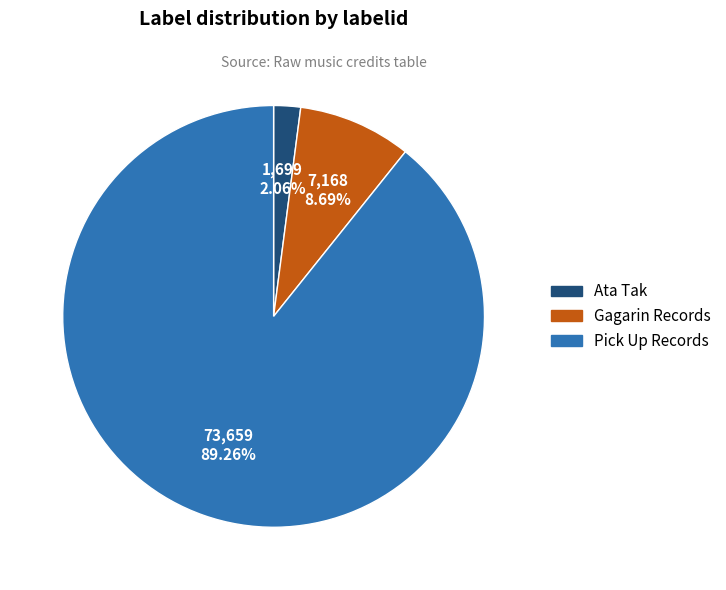

True or false: Gagarin Records accounts for 9% of the total.

True